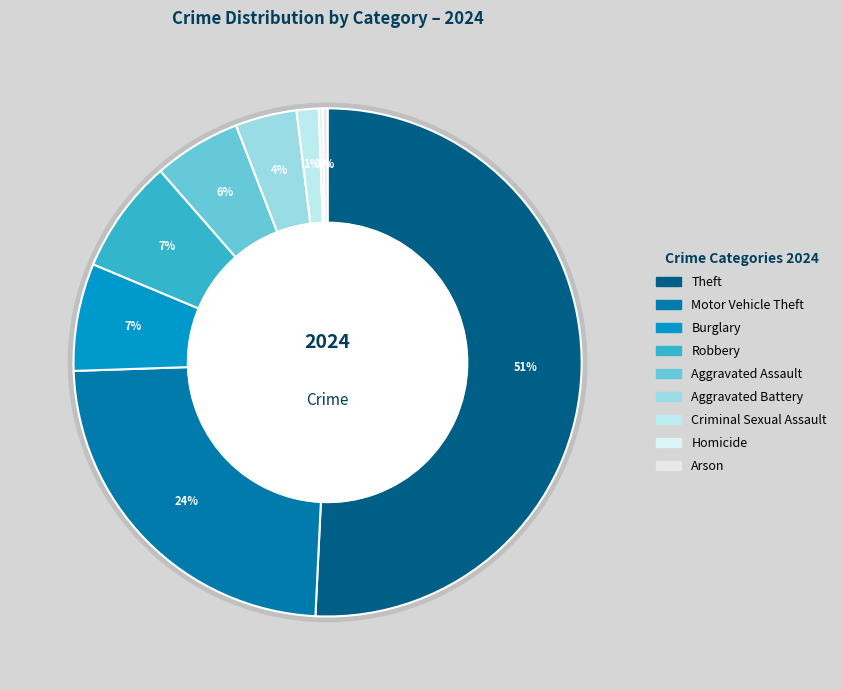

To the nearest percent, what is the difference between the largest and smallest slice percentages?

51%